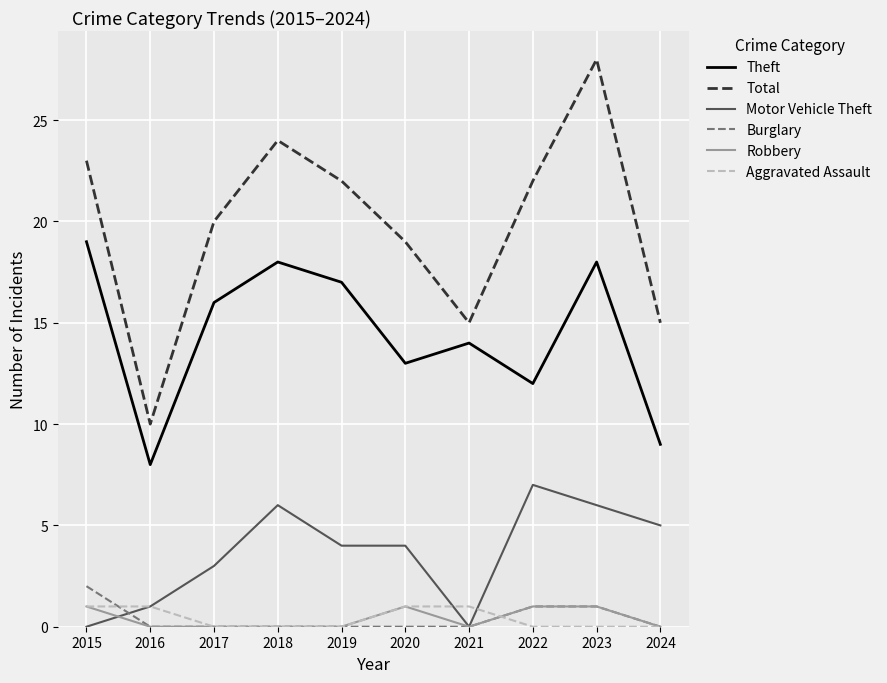

The value of Burglary at 2016 is 1. True or false?

False